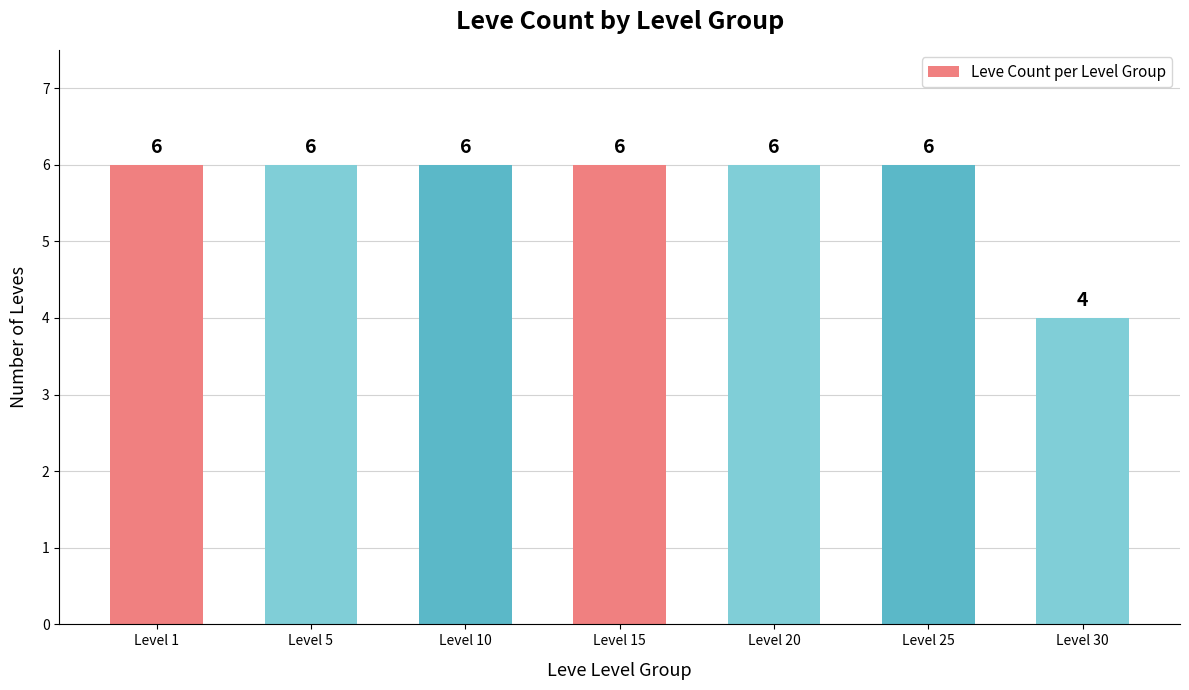

What is the difference between the second highest and minimum values?

2